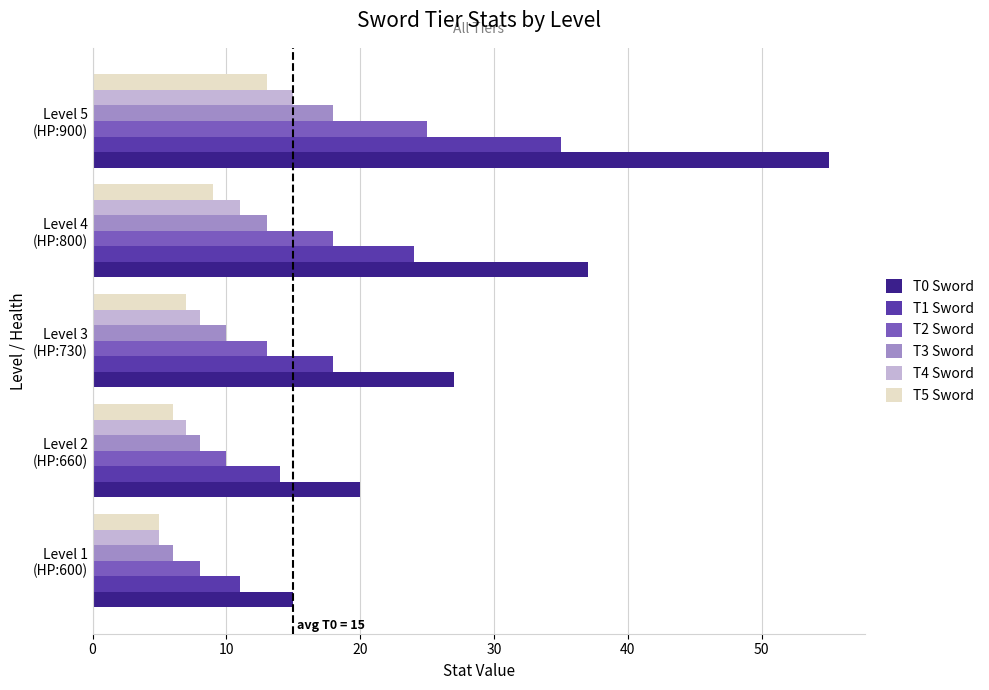

What is the maximum value shown in the chart?

55